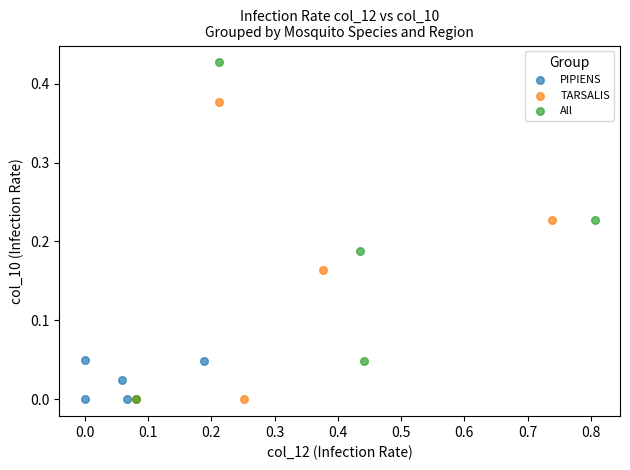

Which series has the widest spread of Y values?

All